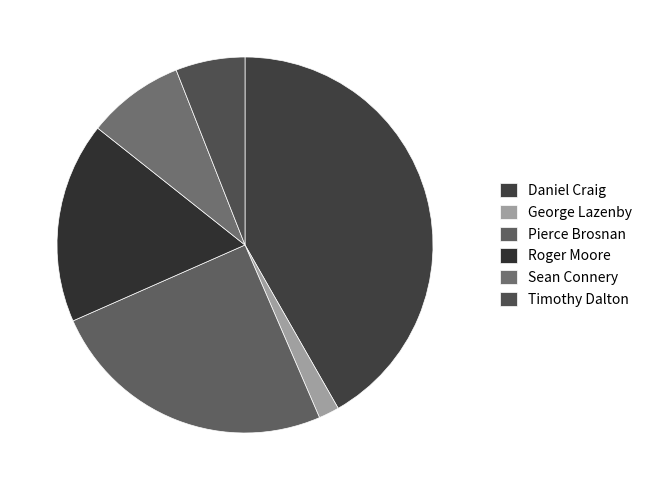

To the nearest percent, what portion does Daniel Craig represent?

42%